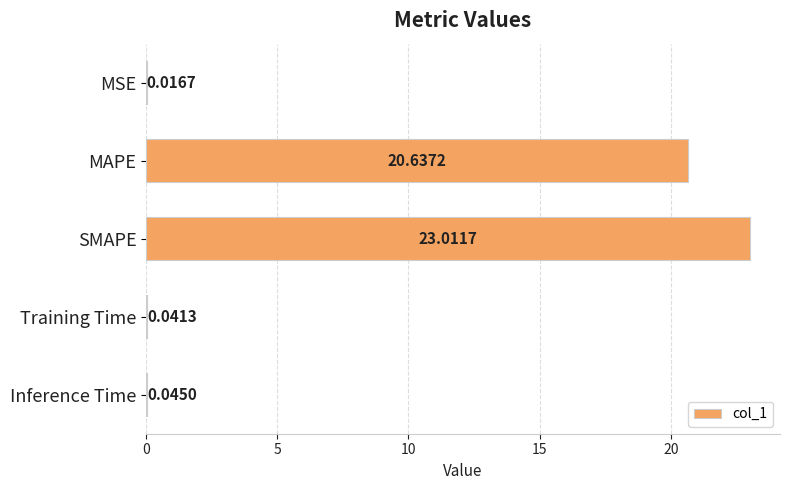

Are the bars horizontal?

Yes